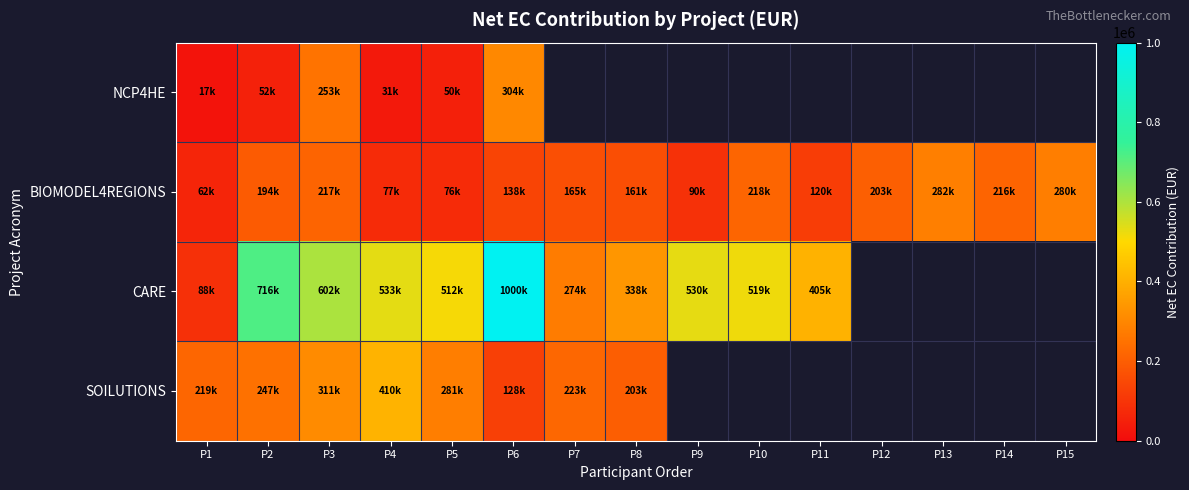

Between P3 and P13, which is larger?

P13